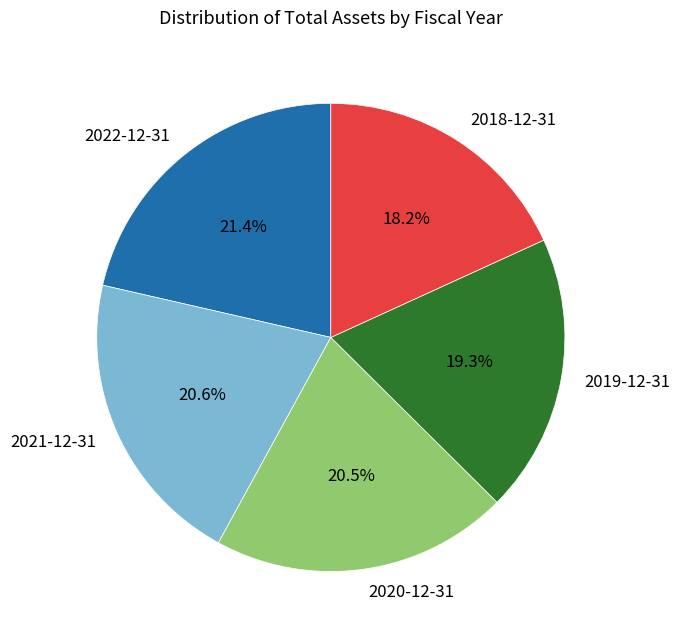

True or false: 2021-12-31 accounts for 6% of the total.

False